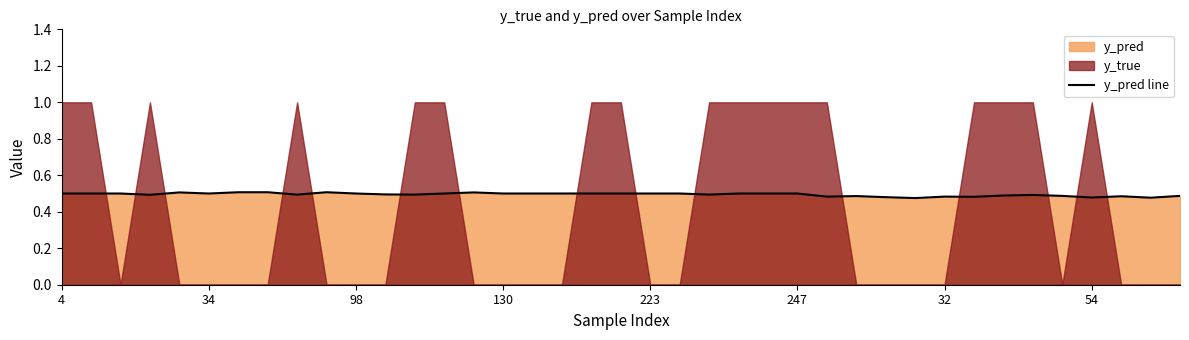

Between 31 and 37, which is larger?

31